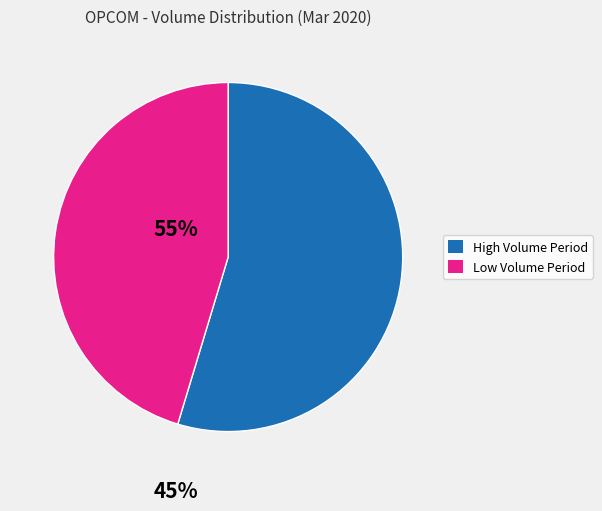

How many slices are in this pie chart?

2